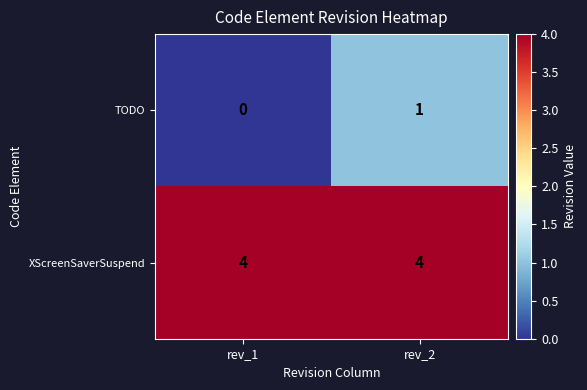

Reading left to right, transcribe all the data shown in this chart.

TODO: 0	1
XScreenSaverSuspend: 4	4